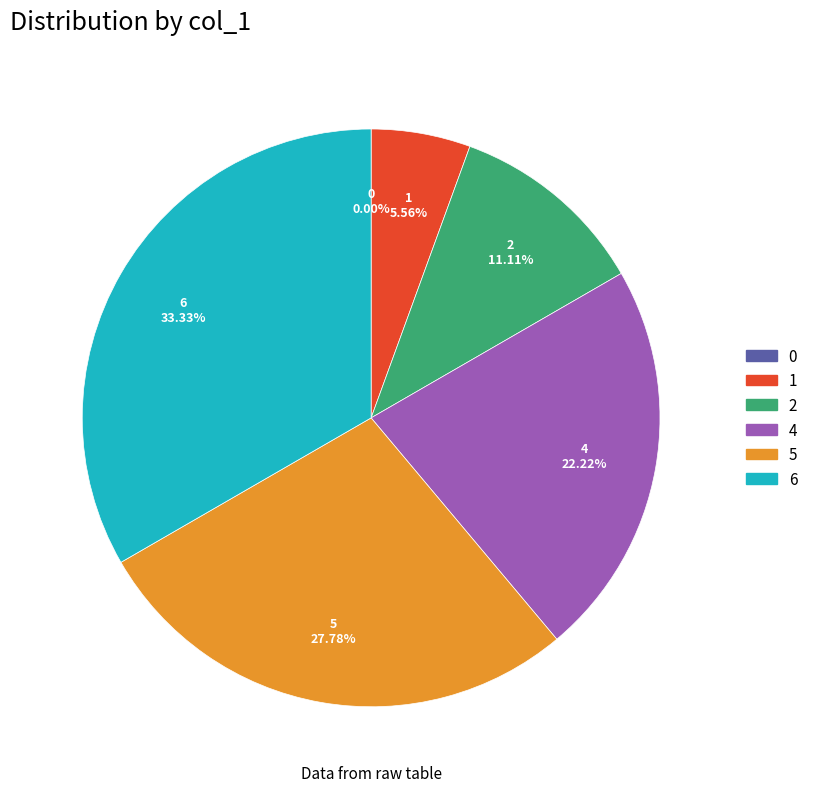

How many segments does this pie chart have?

6